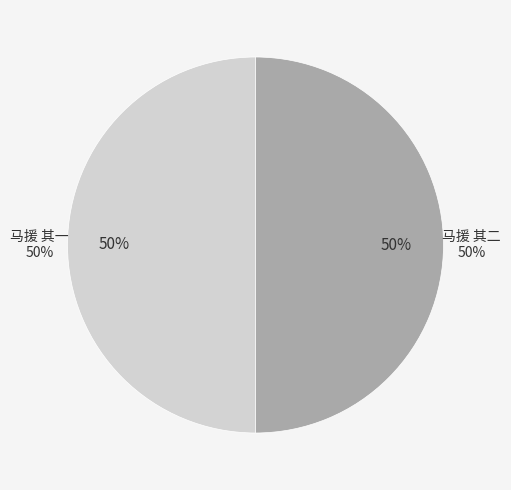

Does 马援 其二 account for over 50% of the chart?

Yes